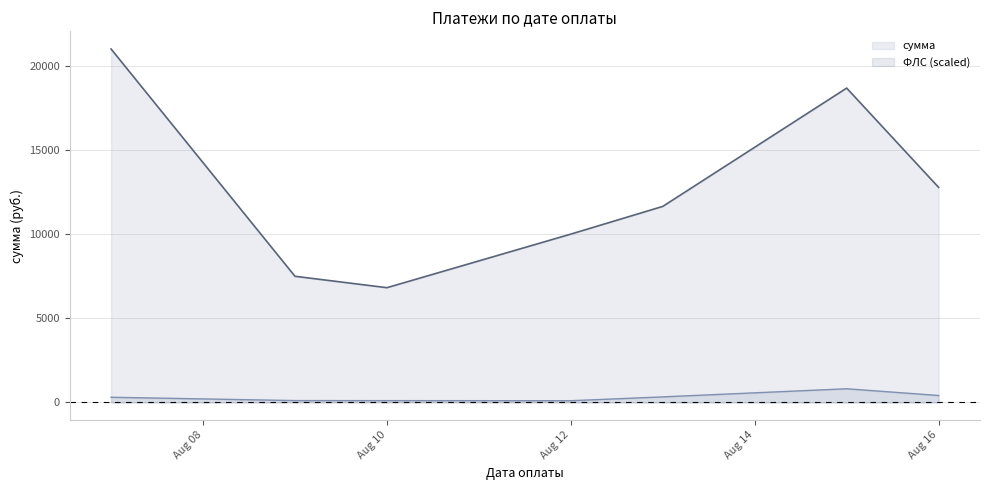

The сумма series shows 2862.3 at 2024-08-10. True or false?

False